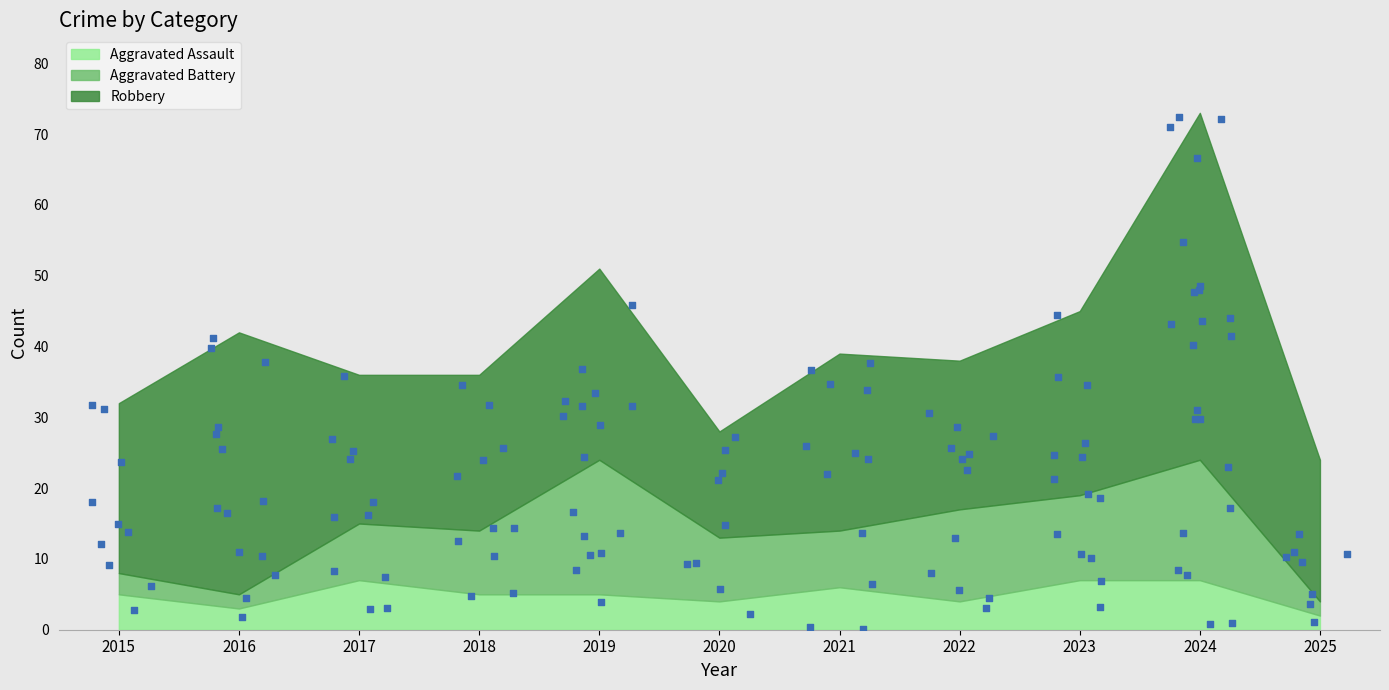

At which category is the sum across all series the highest?

2024